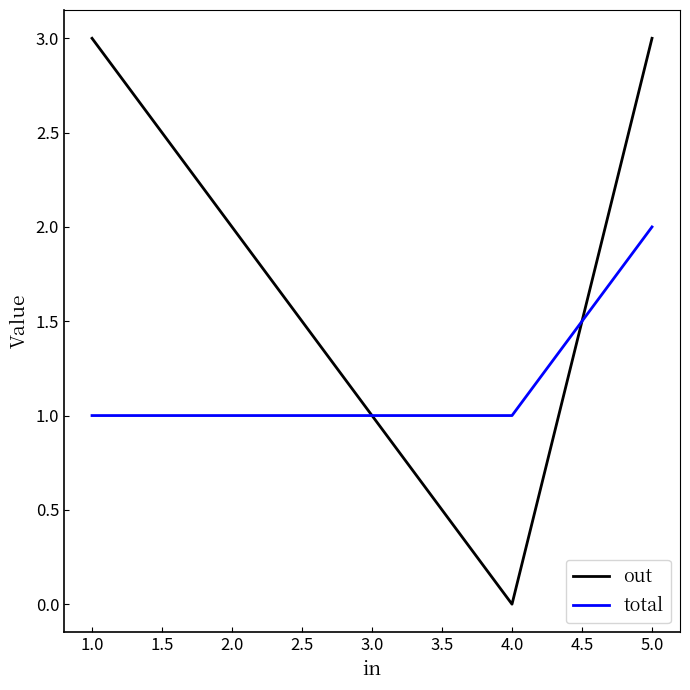

True or false: out has a value of 2 at 5.0.

False